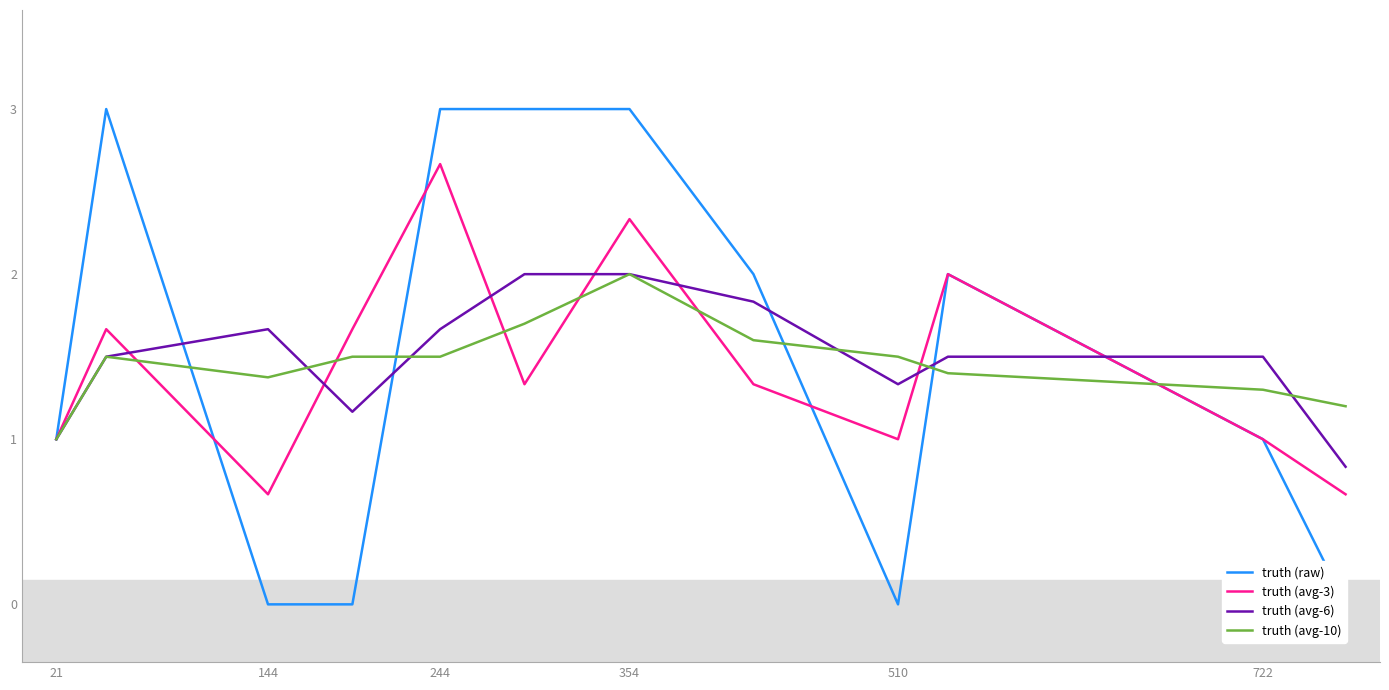

True or false: truth (avg-6) has a value of 2.0 at 354.

True